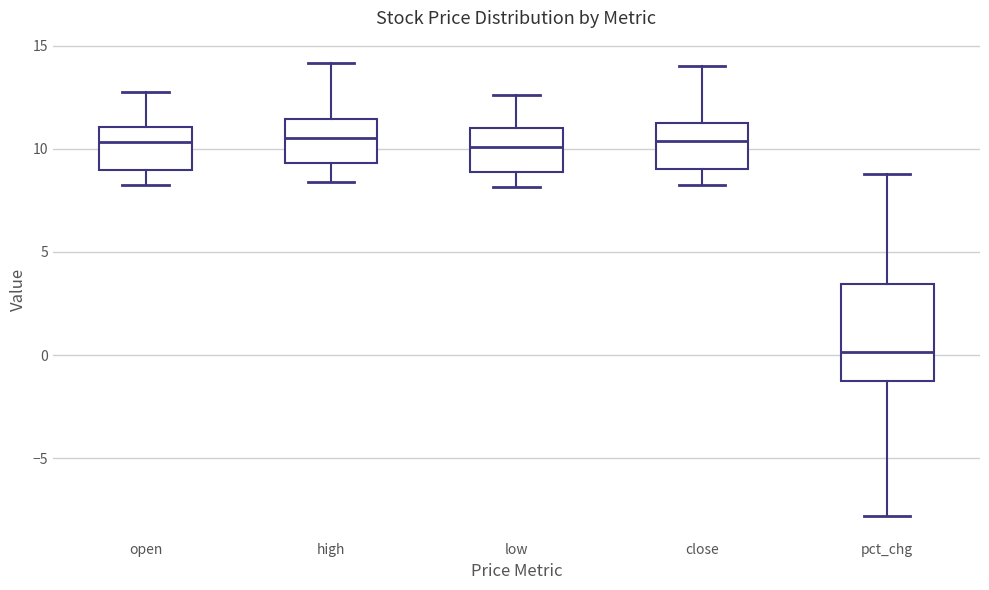

Reading left to right, transcribe this box plot: for each box, give where its median line is, the range the box spans, and where its two whiskers end, as read against the y-axis. The values are not printed on the chart, so give them approximately, as read against the axis.

open: median 10.5, box 9.0 to 11.0, whiskers 8.0 to 13.0
high: median 10.5, box 9.5 to 11.5, whiskers 8.5 to 14.0
low: median 10.0, box 9.0 to 11.0, whiskers 8.0 to 12.5
close: median 10.5, box 9.0 to 11.0, whiskers 8.0 to 14.0
pct_chg: median 0.0, box -1.0 to 3.5, whiskers -8.0 to 9.0